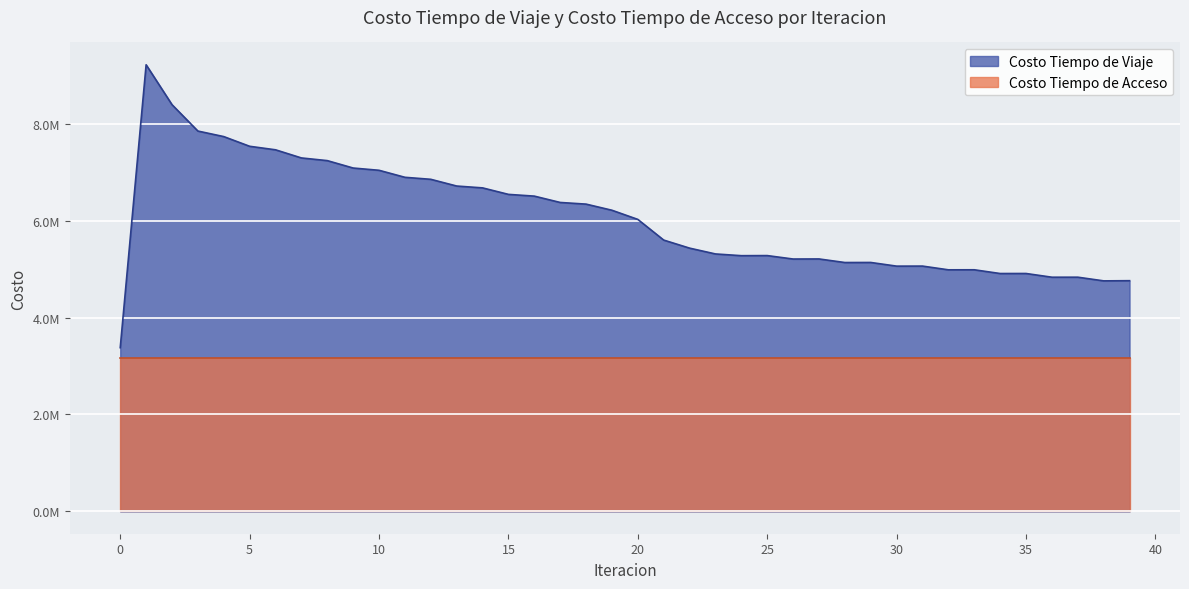

What is the value of the 6th point from the left?

7534723.2